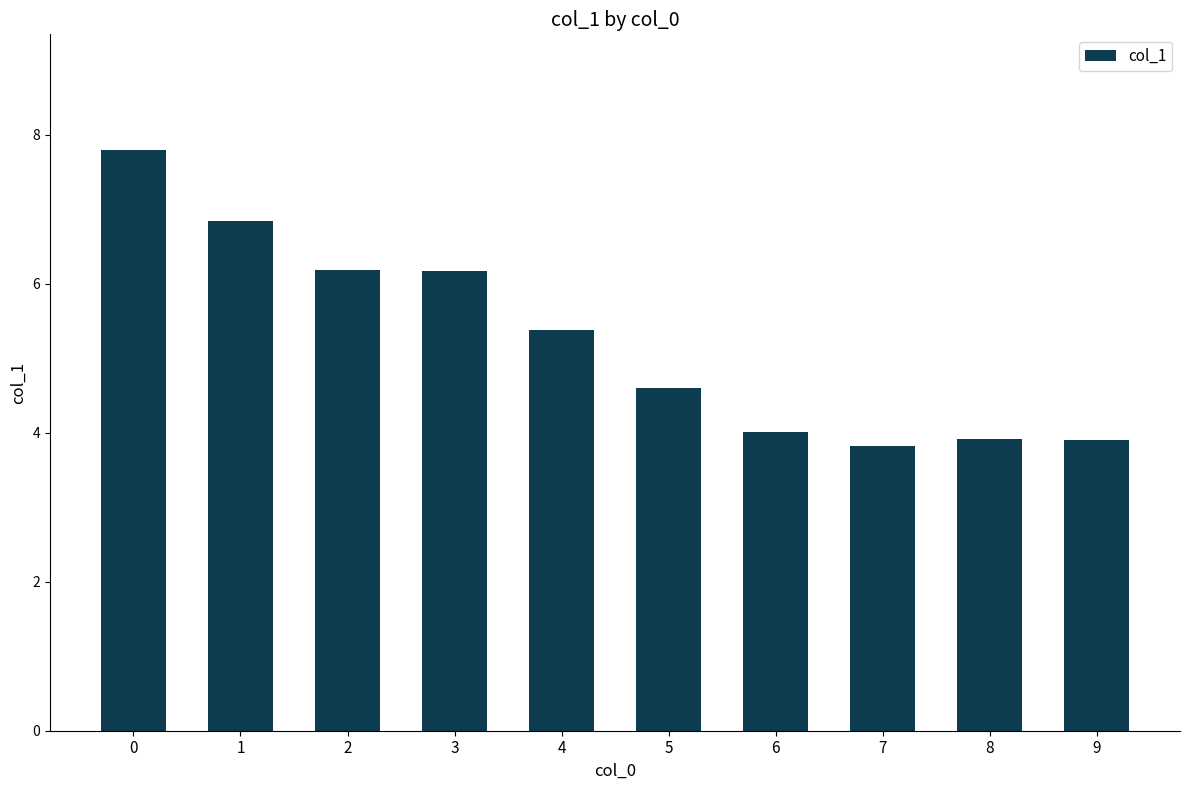

How many values are below 5?

5